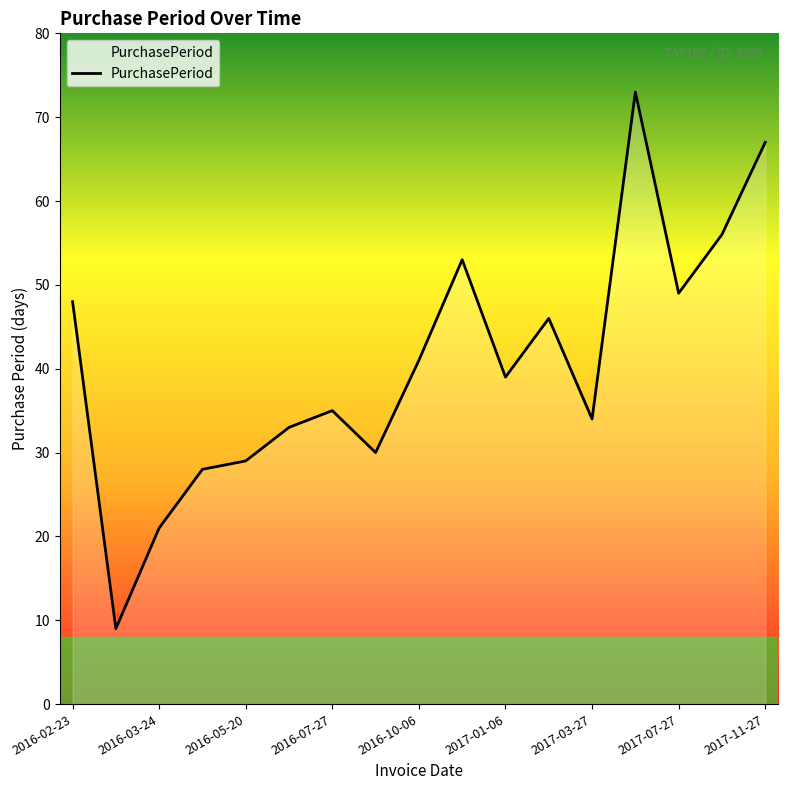

What is the smallest value displayed?

9